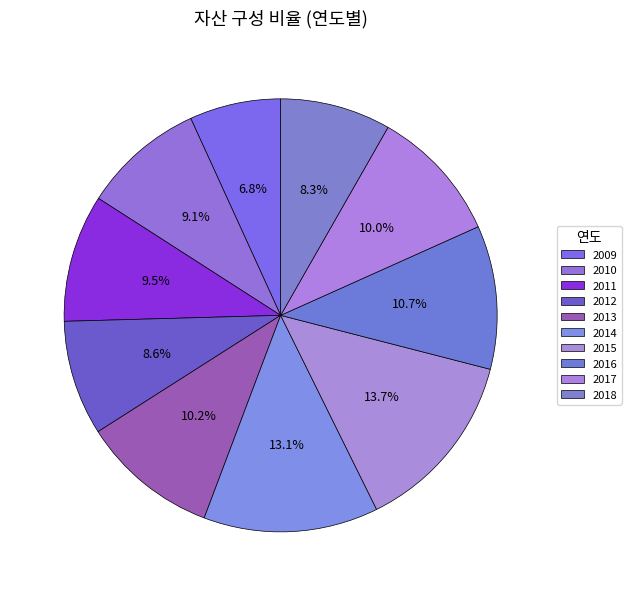

Which has a higher value, 2015 or 2012?

2015